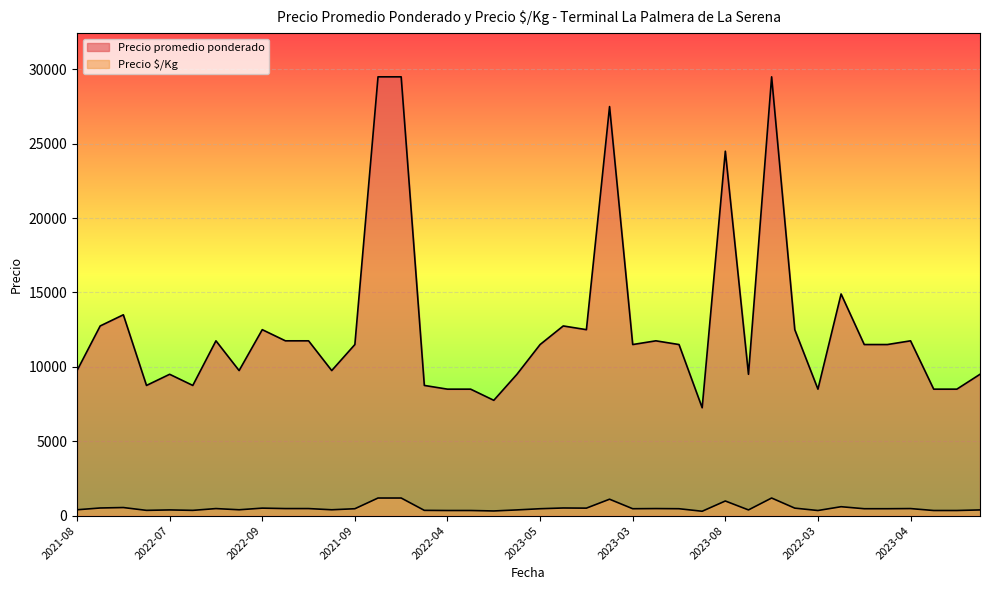

How many lines are shown in the chart?

2